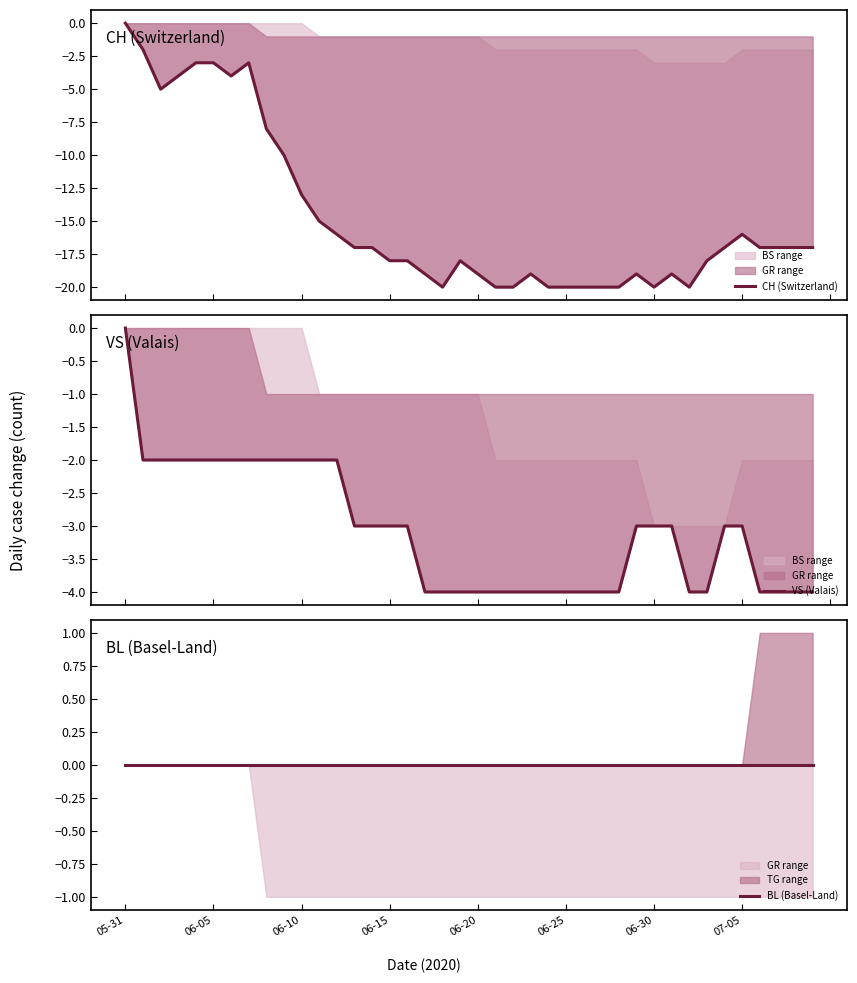

True or false: BL (Basel-Land) has more than 1 points higher than both neighbors.

False